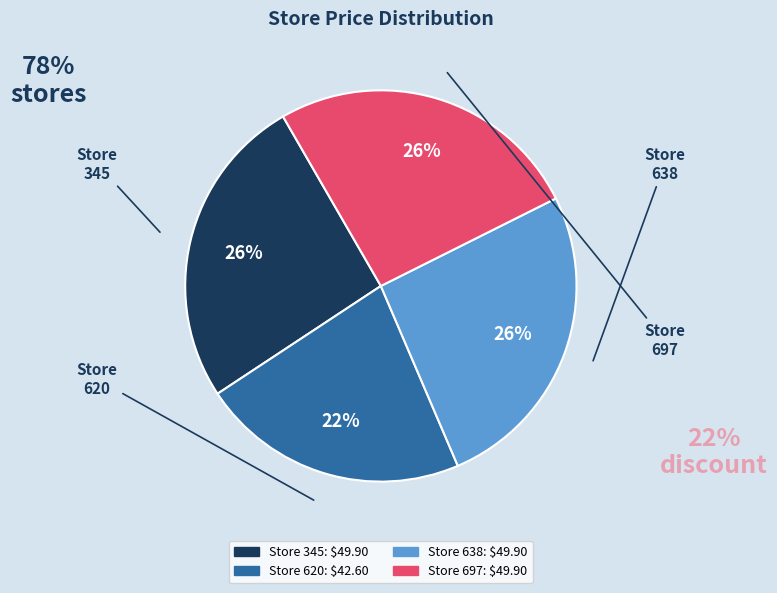

To the nearest percent, what is the average slice percentage?

25%